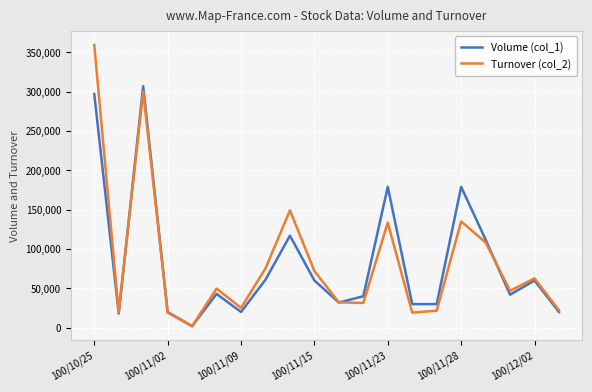

What is the minimum value for Volume (col_1)?

2000